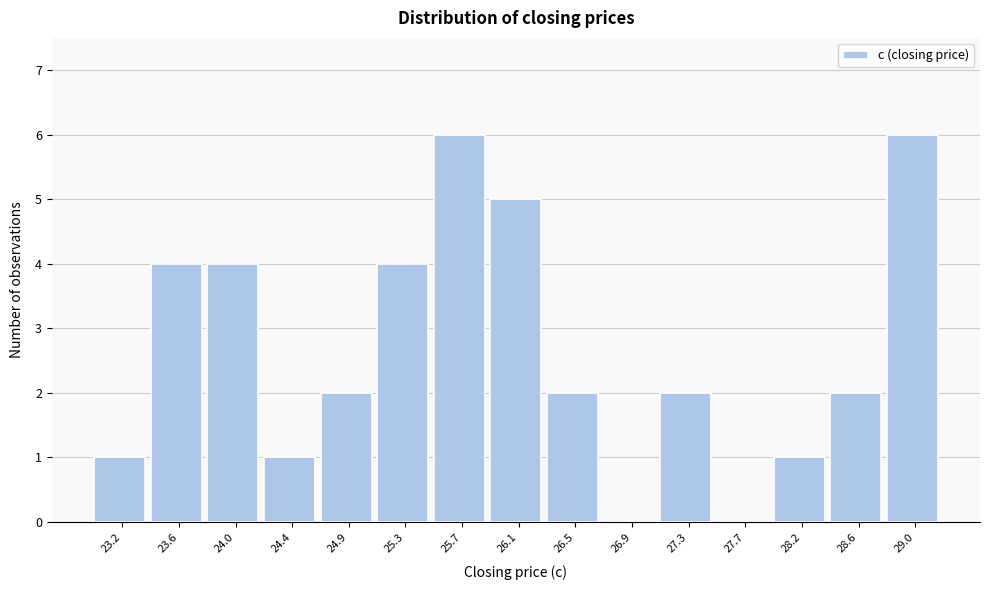

Reading left to right, extract all data points from this chart.

23.2=1	23.6=4	24.0=4	24.4=1	24.9=2	25.3=4	25.7=6	26.1=5	26.5=2	26.9=0	27.3=2	27.7=0	28.2=1	28.6=2	29.0=6